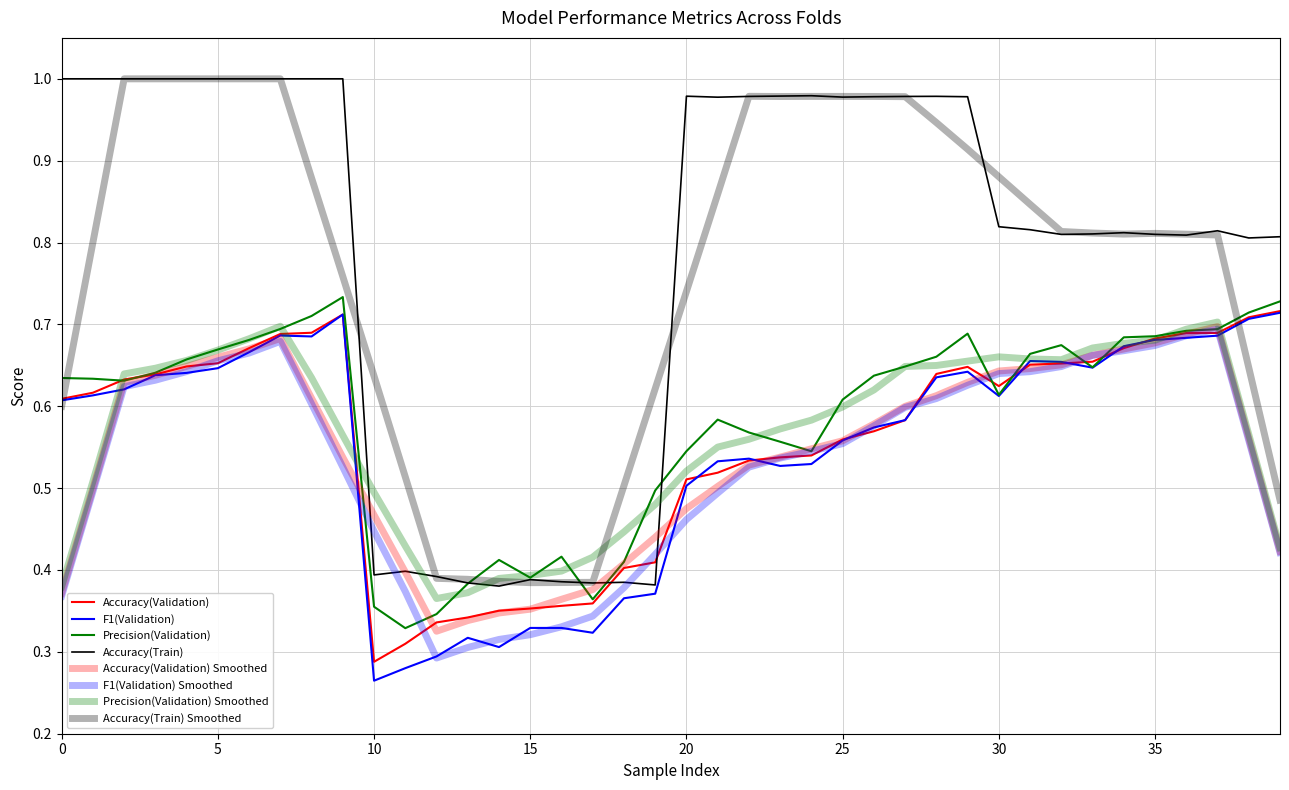

True or false: Precision(Validation) has more than 2 interior local peaks.

True